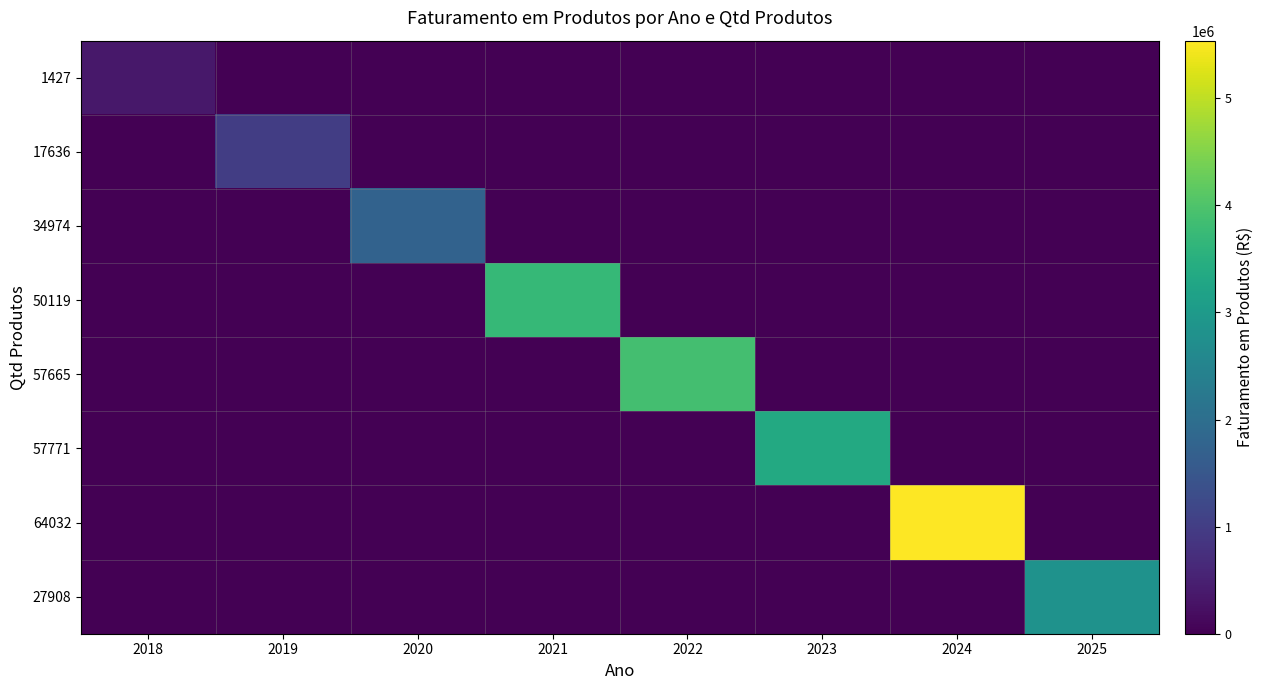

At how many categories does at least one series exceed 335266?

8